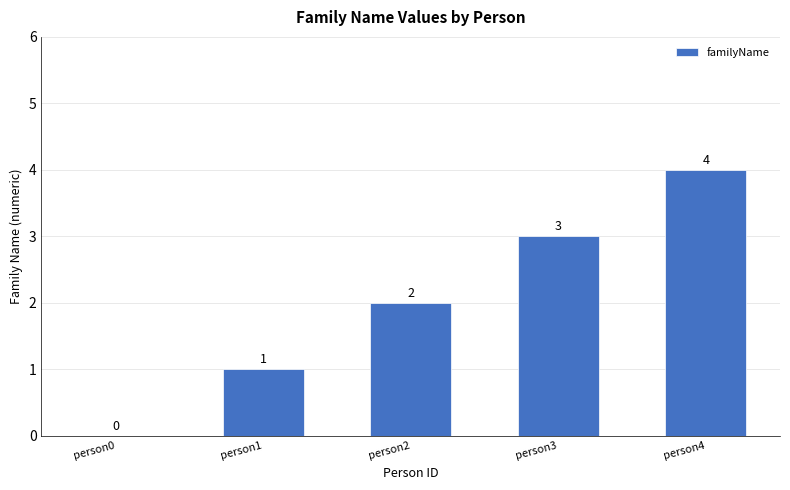

Count the values in the range 1 to 3.

3